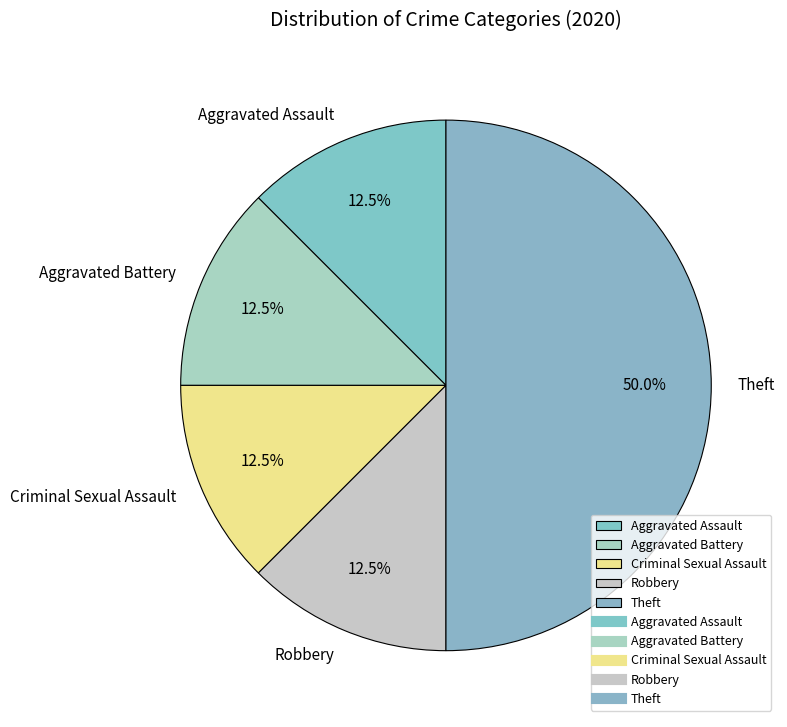

To the nearest percent, what portion does Theft represent?

50%